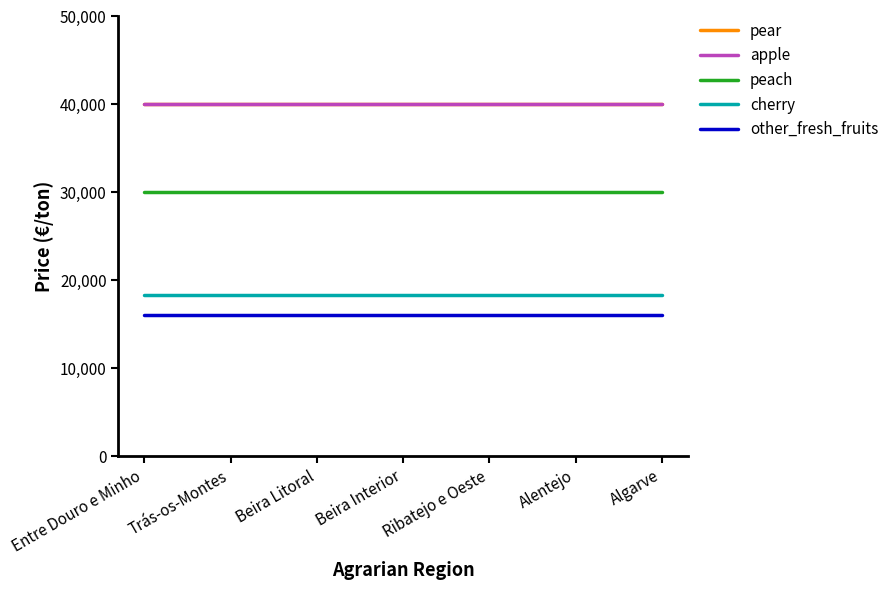

What position from the right is Beira Litoral?

5